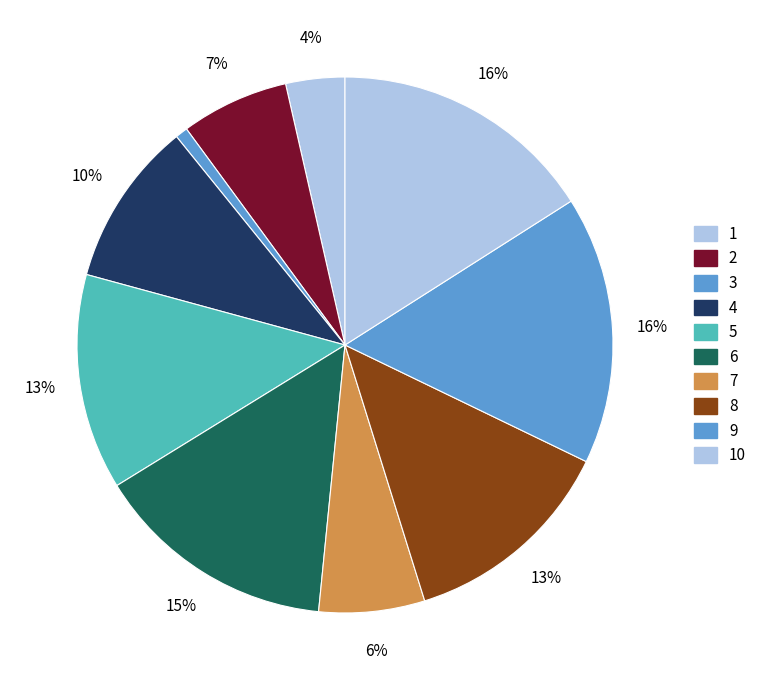

To the nearest percent, what is the difference between the largest and smallest slice percentages?

15%